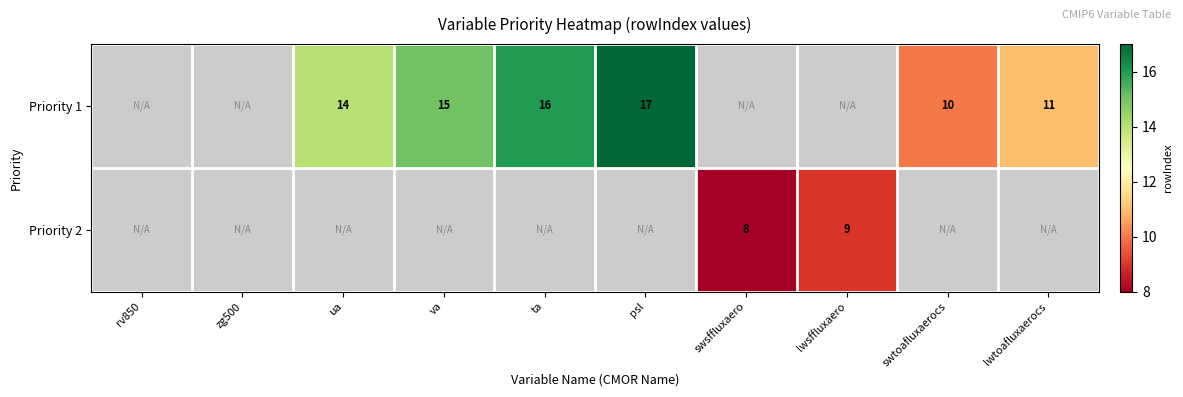

True or false: Priority 2 has a value of 11 at swsffluxaero.

False